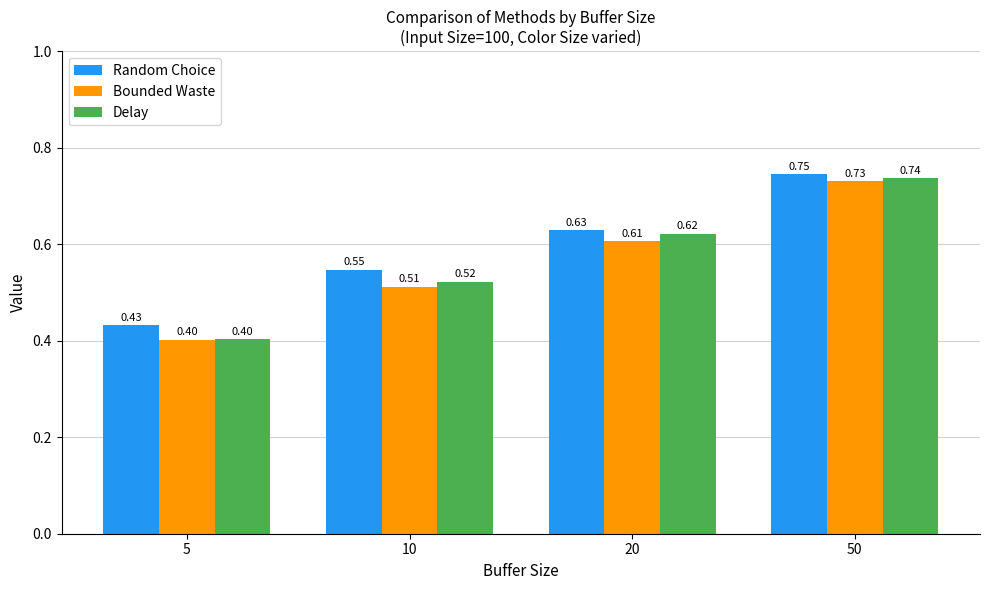

Is the value of Delay at 50 greater than the value of Random Choice at 5?

Yes